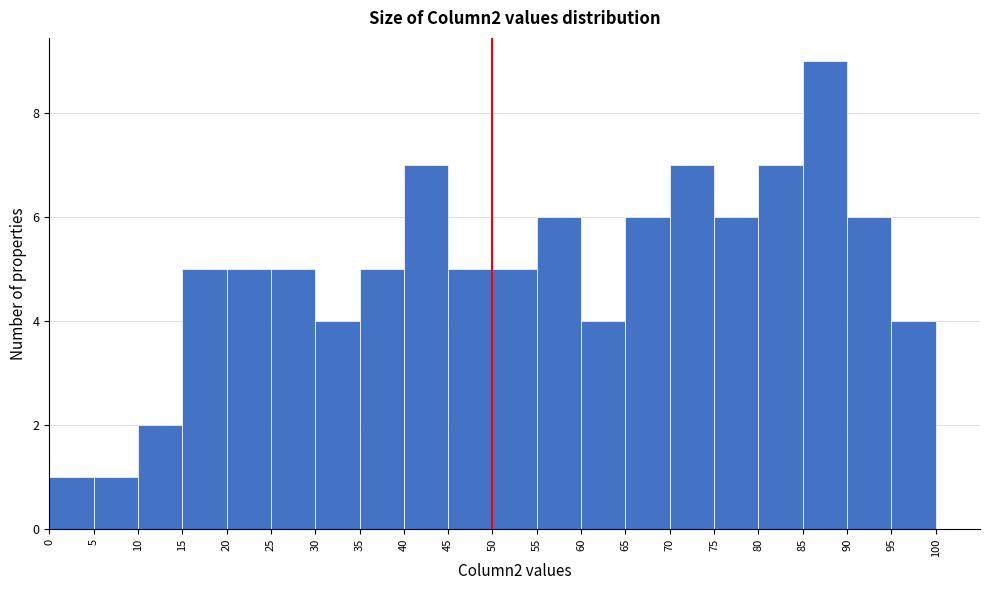

Reading left to right, list every bar in this chart as the range it spans on the x-axis followed by its height. The values are not printed on the chart, so give them approximately, as read against the axis.

0 to 5: 1
5 to 10: 1
10 to 15: 2
15 to 20: 5
20 to 25: 5
25 to 30: 5
30 to 35: 4
35 to 40: 5
40 to 45: 7
45 to 50: 5
50 to 55: 5
55 to 60: 6
60 to 65: 4
65 to 70: 6
70 to 75: 7
75 to 80: 6
80 to 85: 7
85 to 90: 9
90 to 95: 6
95 to 100: 4